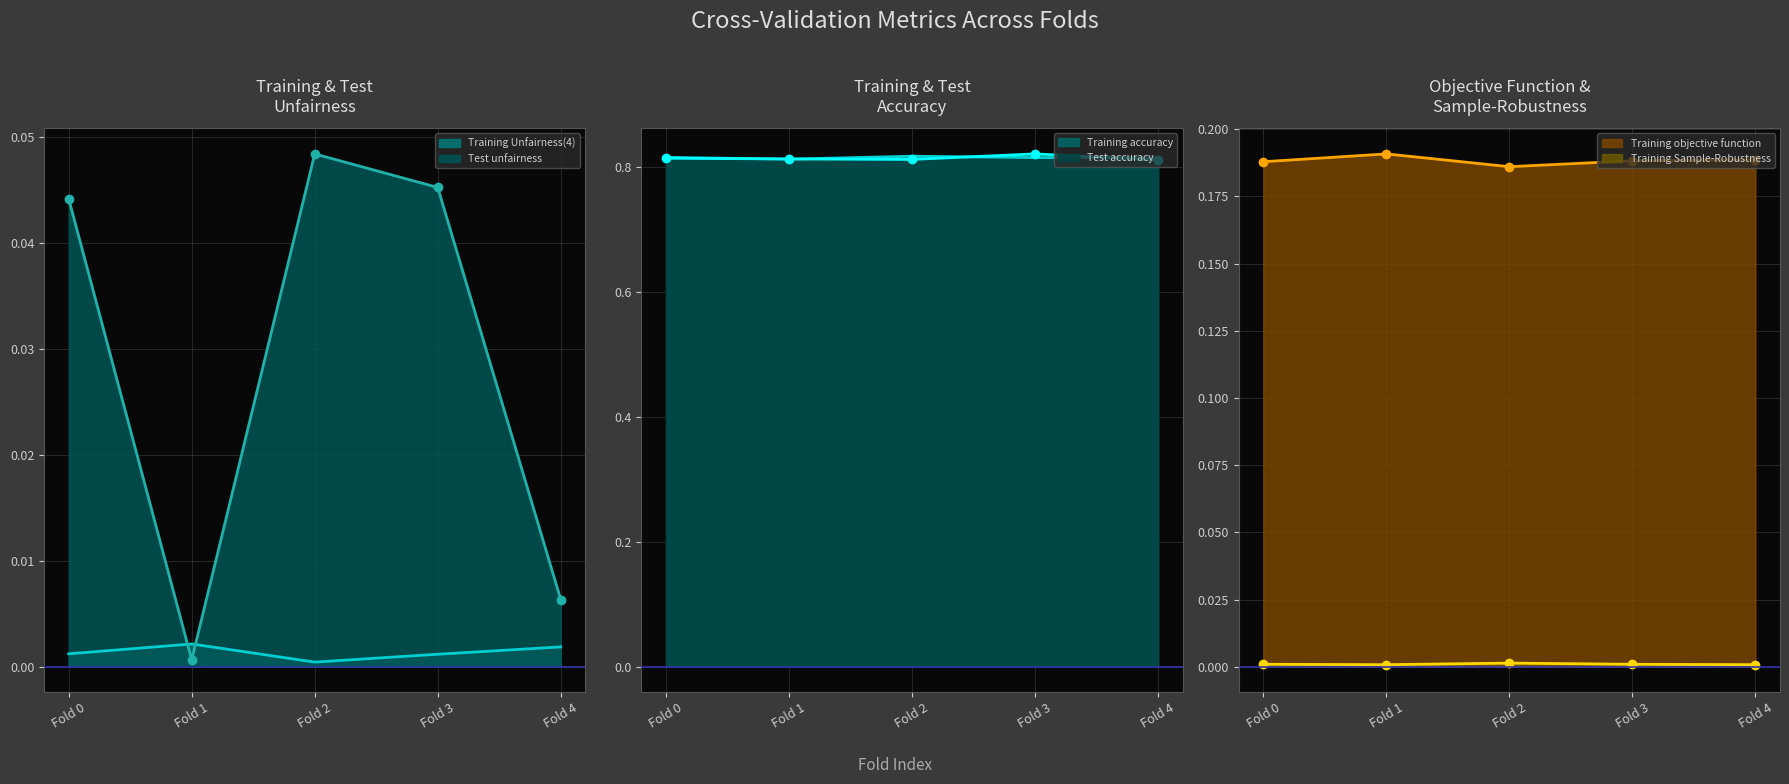

List the labels in order of Training objective function value, largest first.

Fold 1, Fold 4, Fold 3, Fold 0, Fold 2